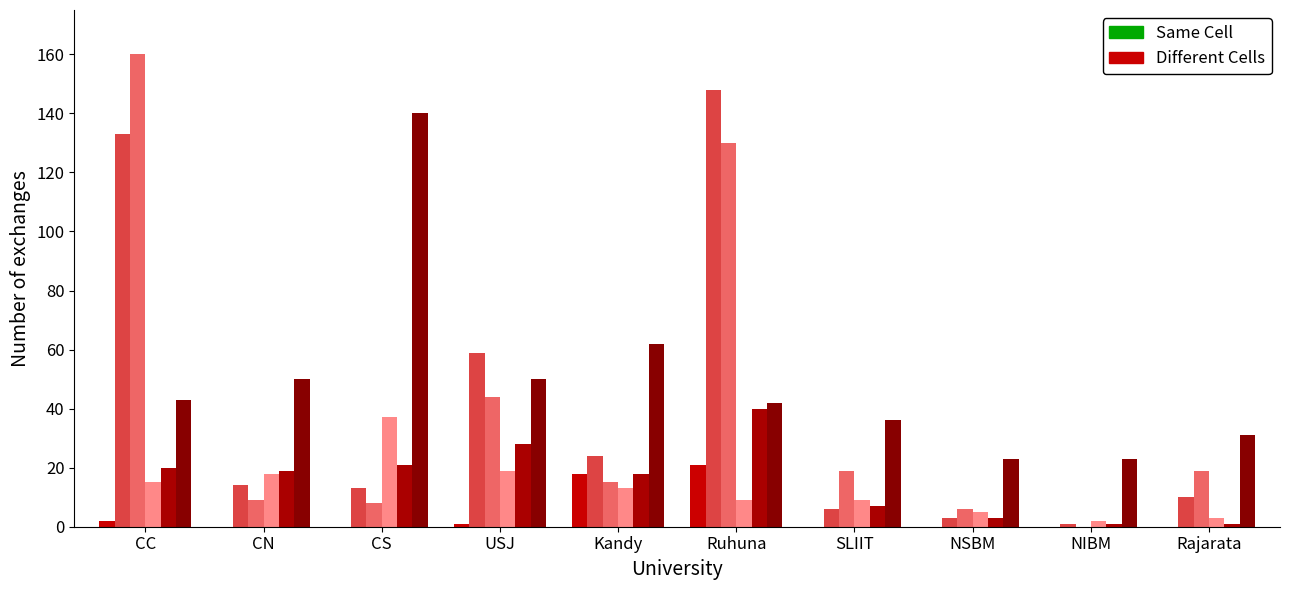

How many categories are shown in the chart?

10